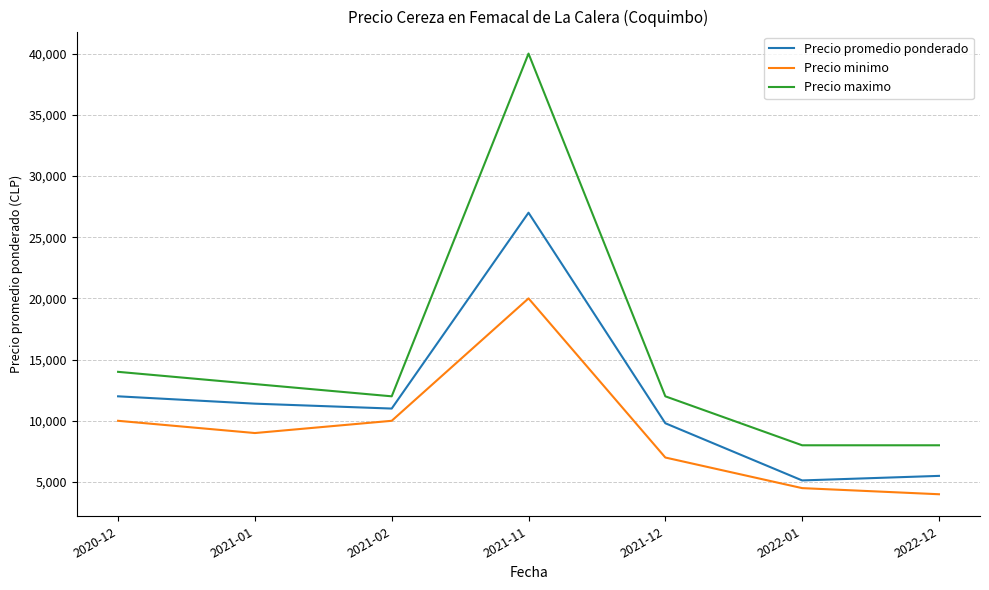

True or false: Precio maximo has more than 2 interior local peaks.

False